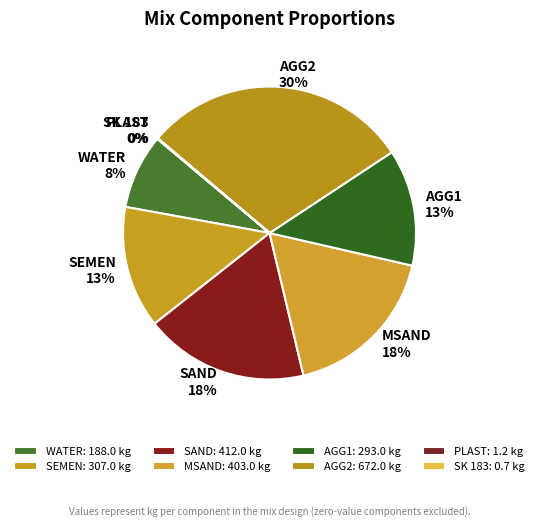

Is WATER the majority of the pie?

No